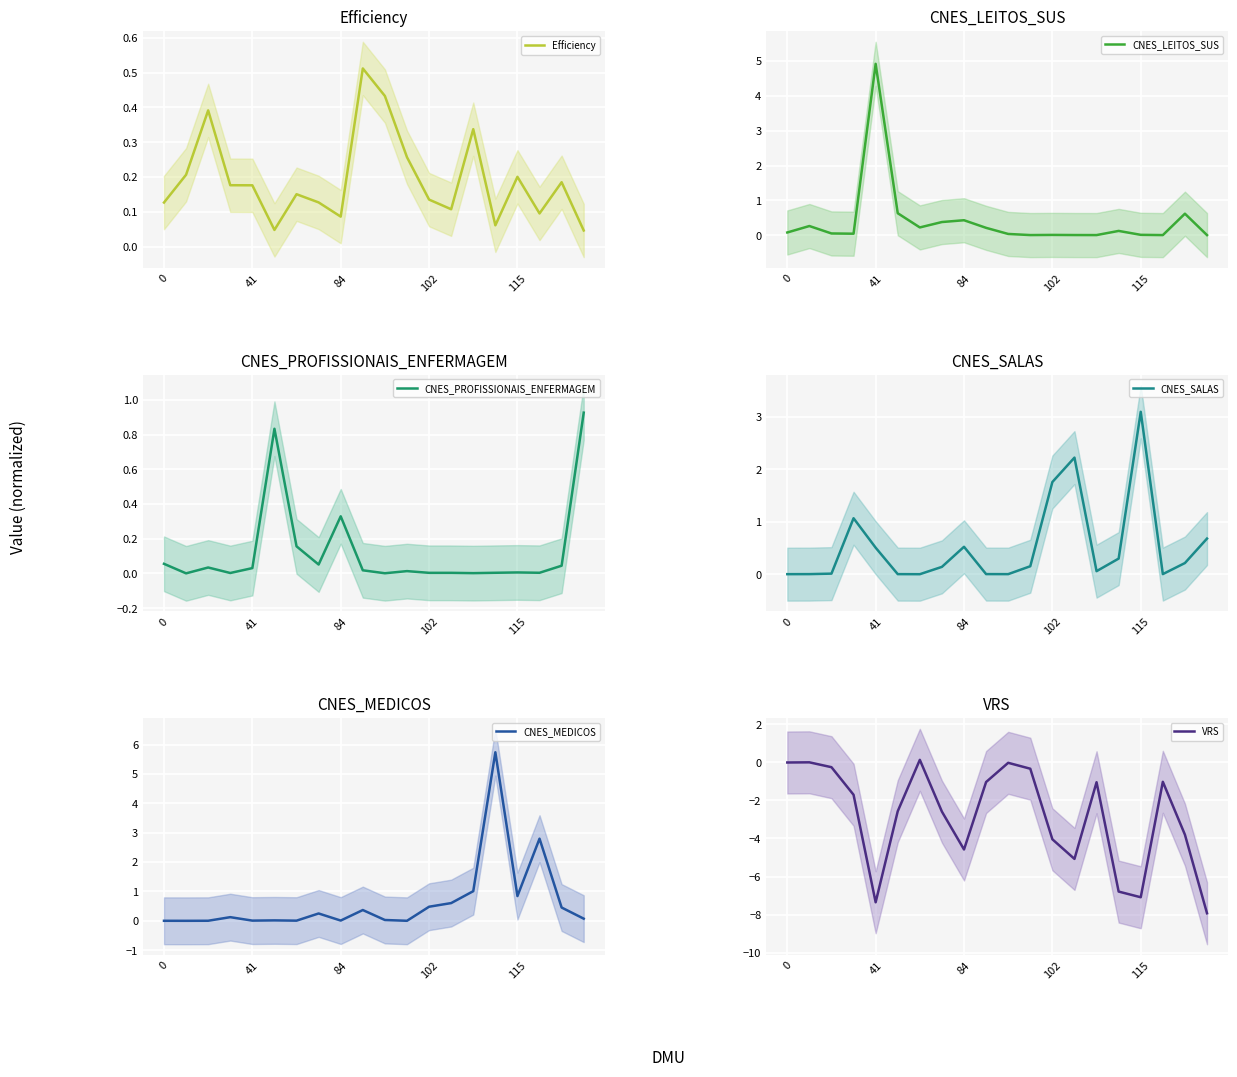

What is the average value of the CNES_LEITOS_SUS series?

0.4